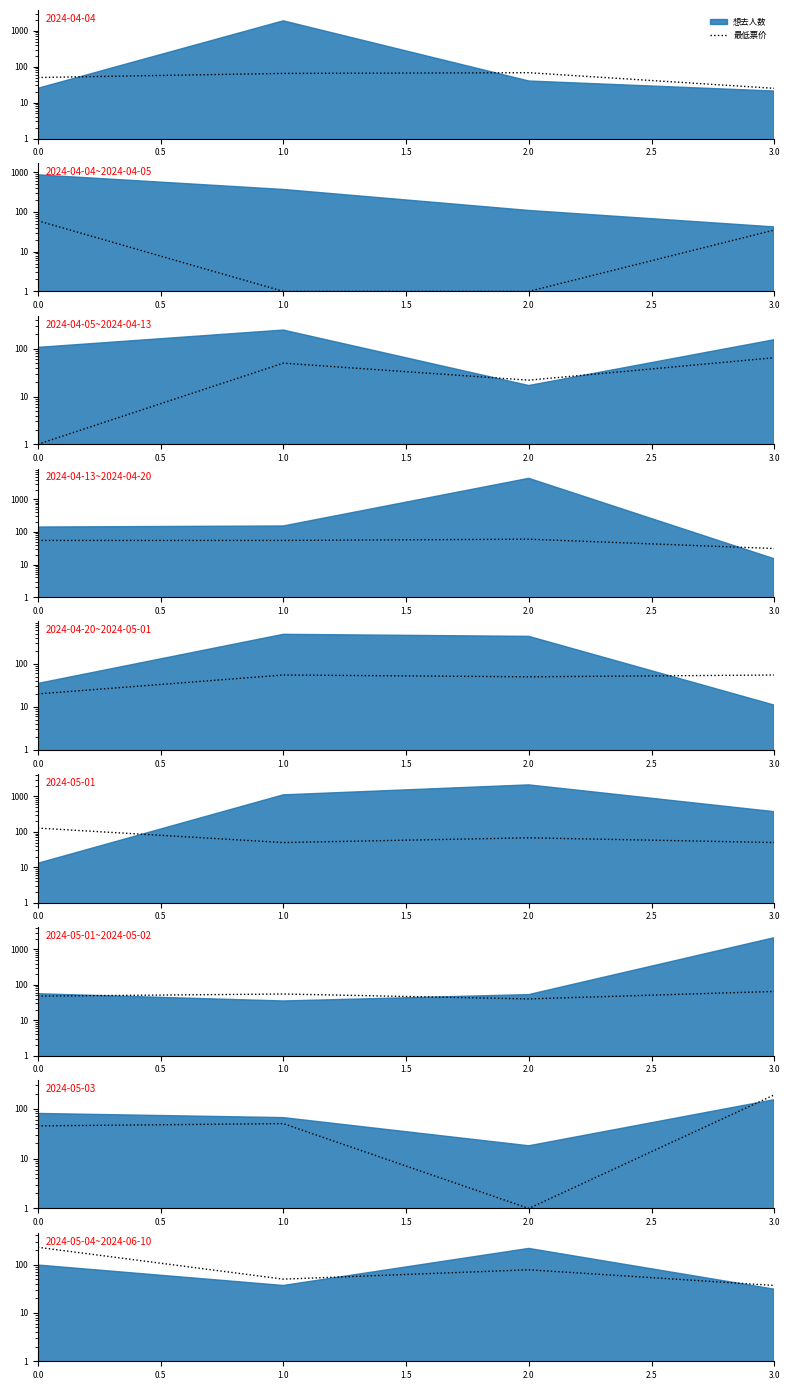

The chart shows a value of 37 at 3.0. True or false?

True